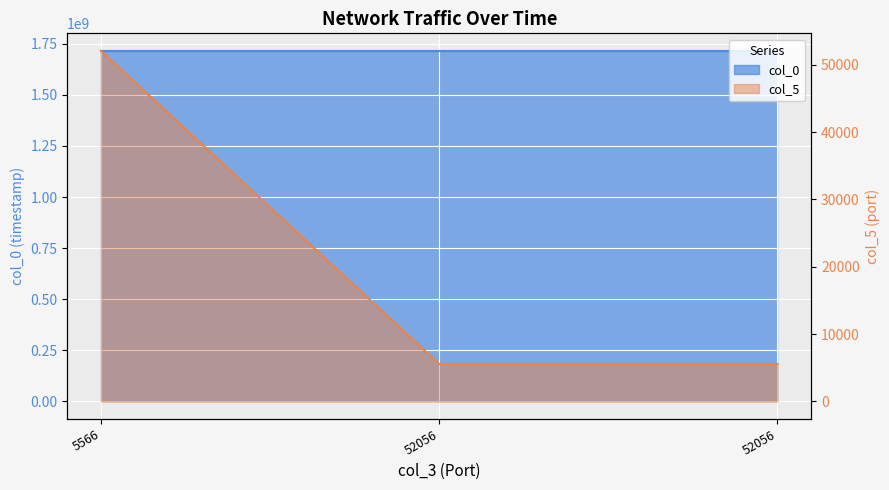

The value of col_5 at 52056 is 2530.3. True or false?

False